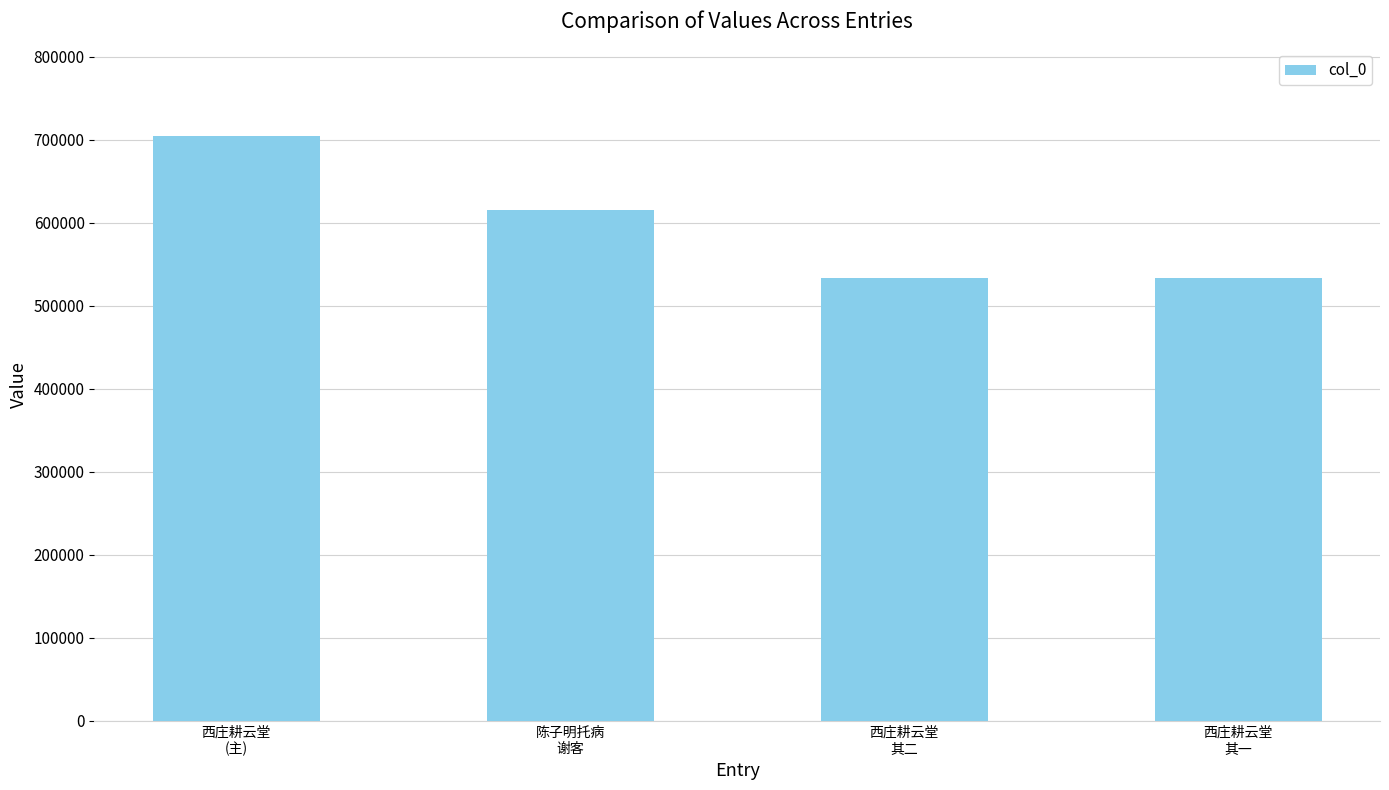

How many values are below 615782?

2